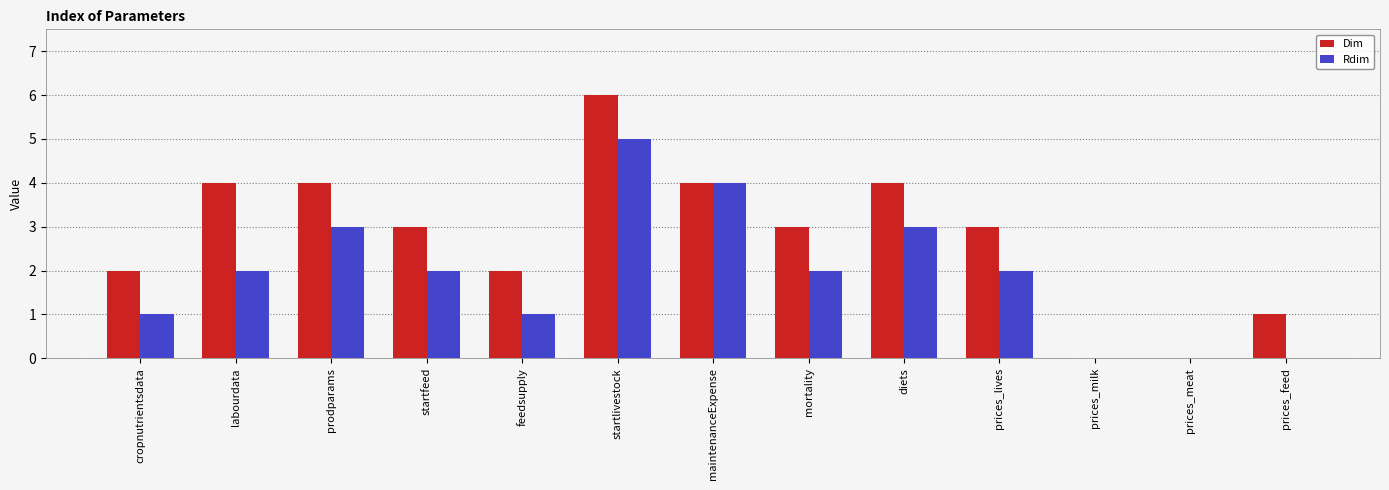

The Dim series shows 1 at prodparams. True or false?

False